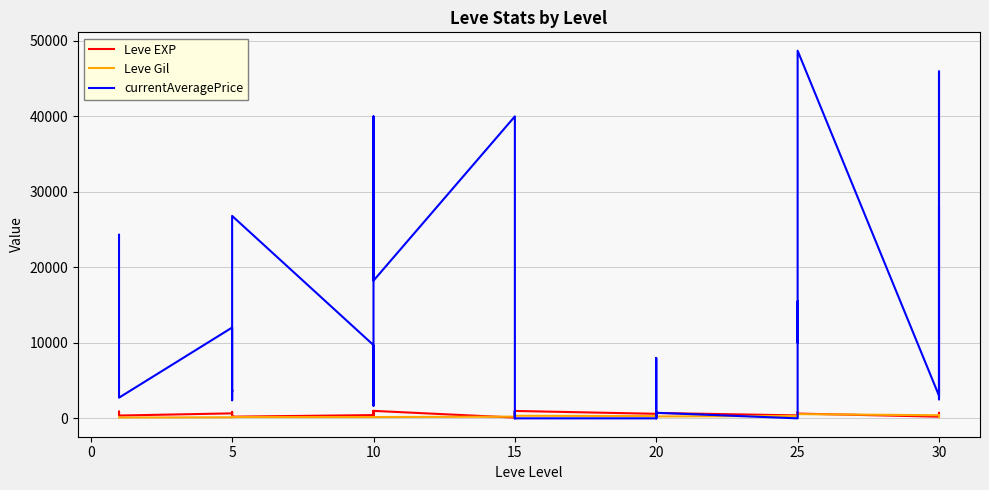

The Leve Gil series shows 295 at 15. True or false?

True